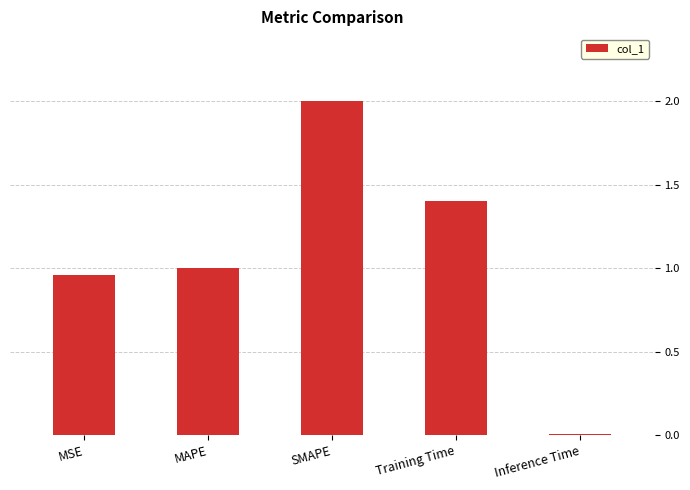

Rank the categories by value from lowest to highest.

Inference Time, MSE, MAPE, Training Time, SMAPE